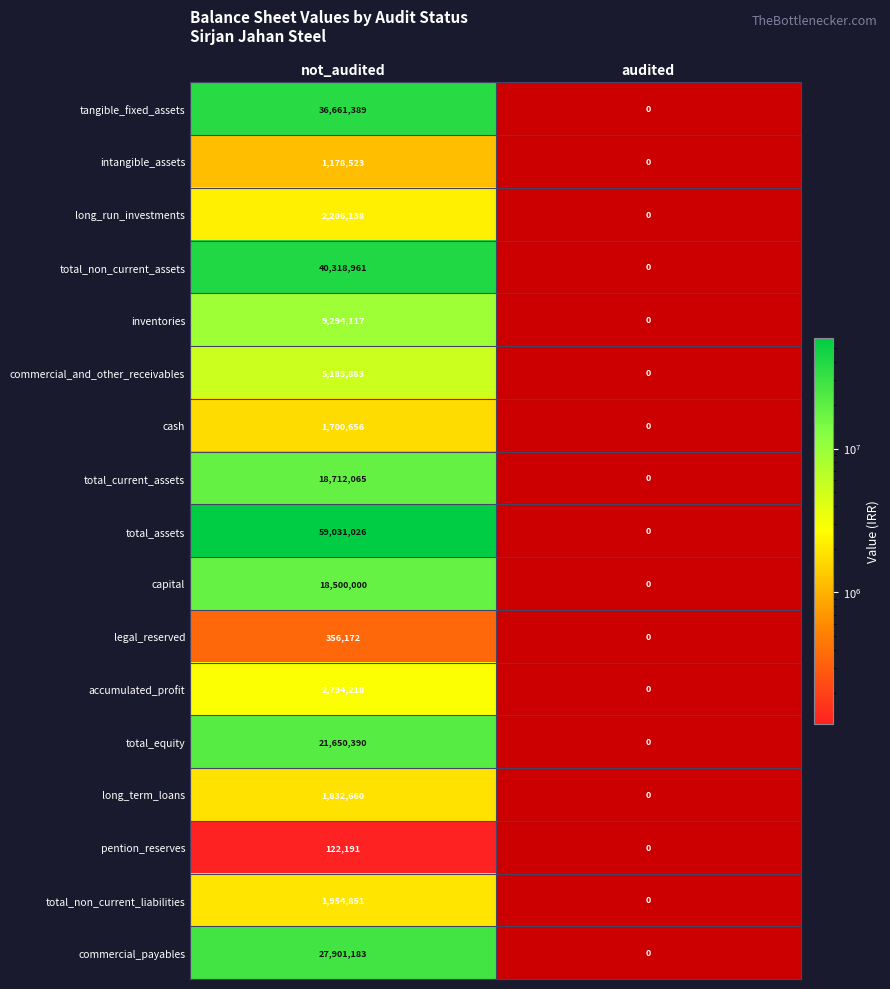

What is the total value across all series at not_audited?

249398423